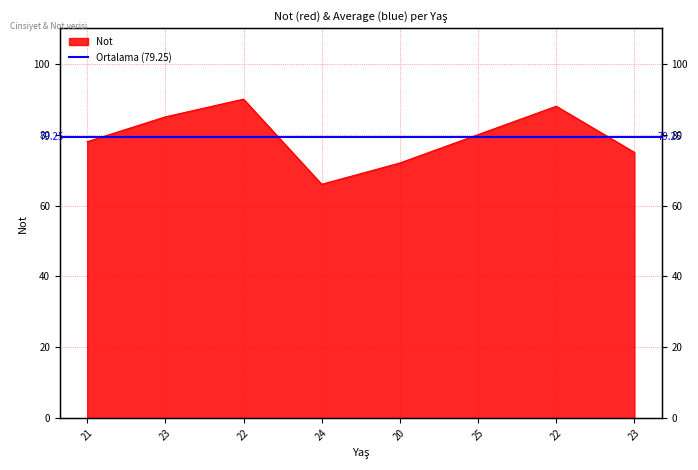

What is the minimum value shown in the chart?

66